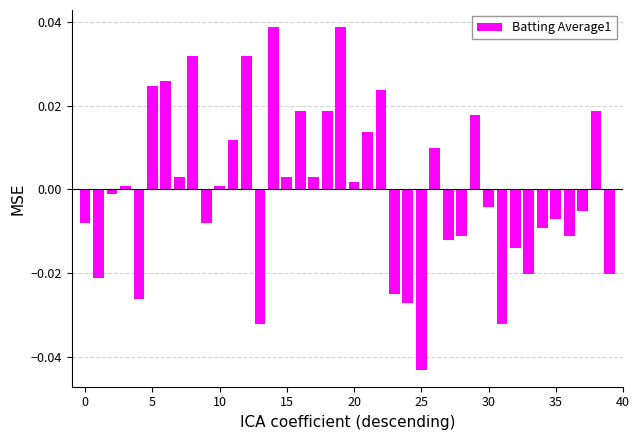

Which label corresponds to the smallest value in the chart?

25